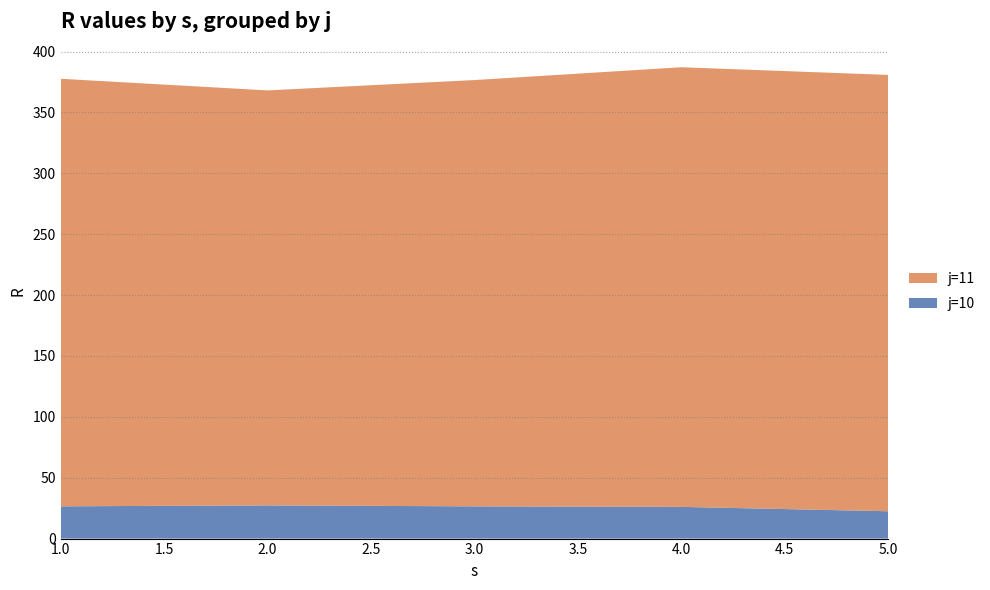

Reading left to right, list all the values displayed in this chart.

j=10: 1=26.5	2=27.3	3=26.5	4=26.1	5=22.4
j=11: 1=351.2	2=340.9	3=350.1	4=361.1	5=358.4